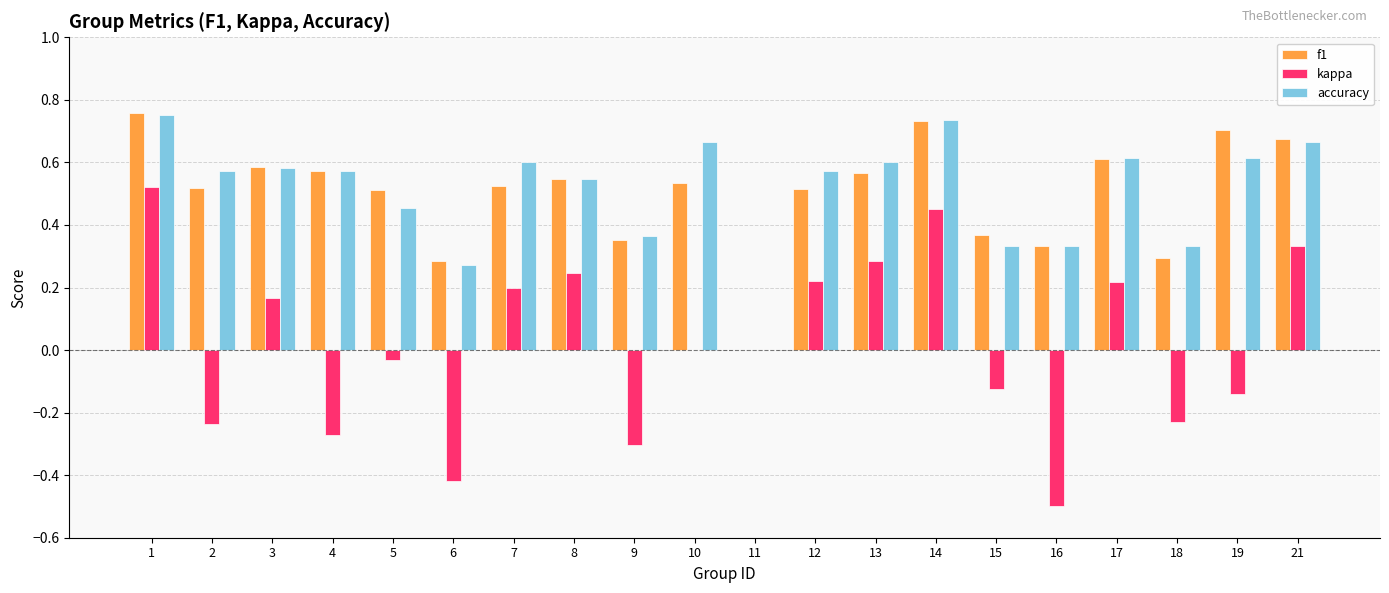

True or false: f1 has a value of 0.5 at 18.

False